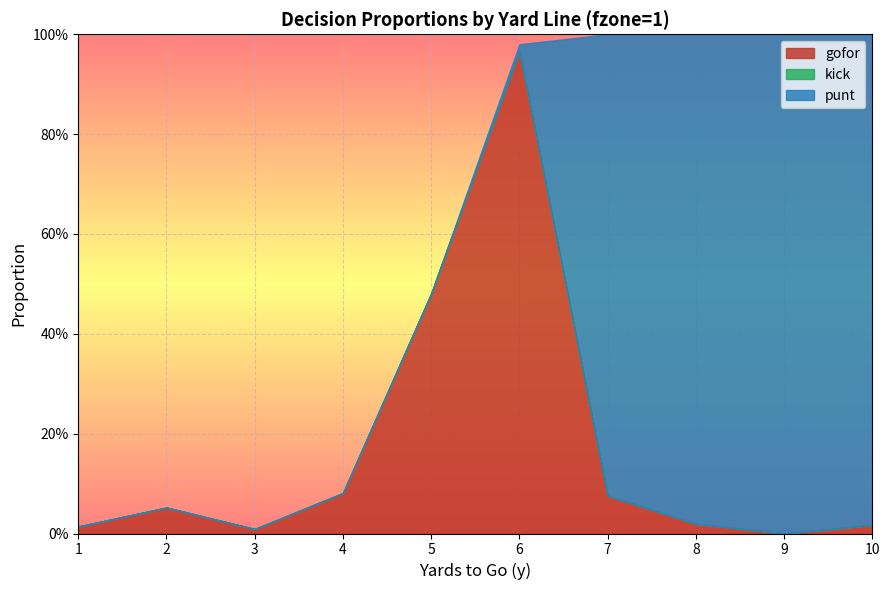

Is it true that gofor equals 0.0 at 2?

False